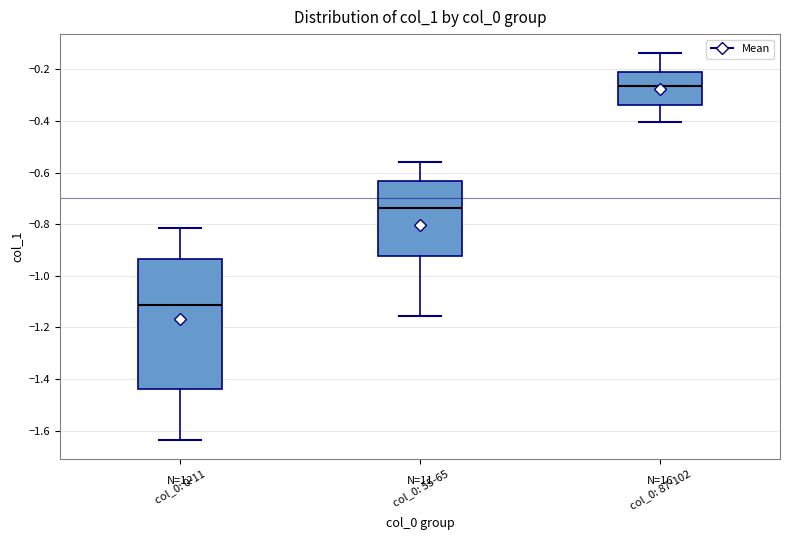

Which box is the tallest, from its lower edge to its upper edge?

col_0: 0-11